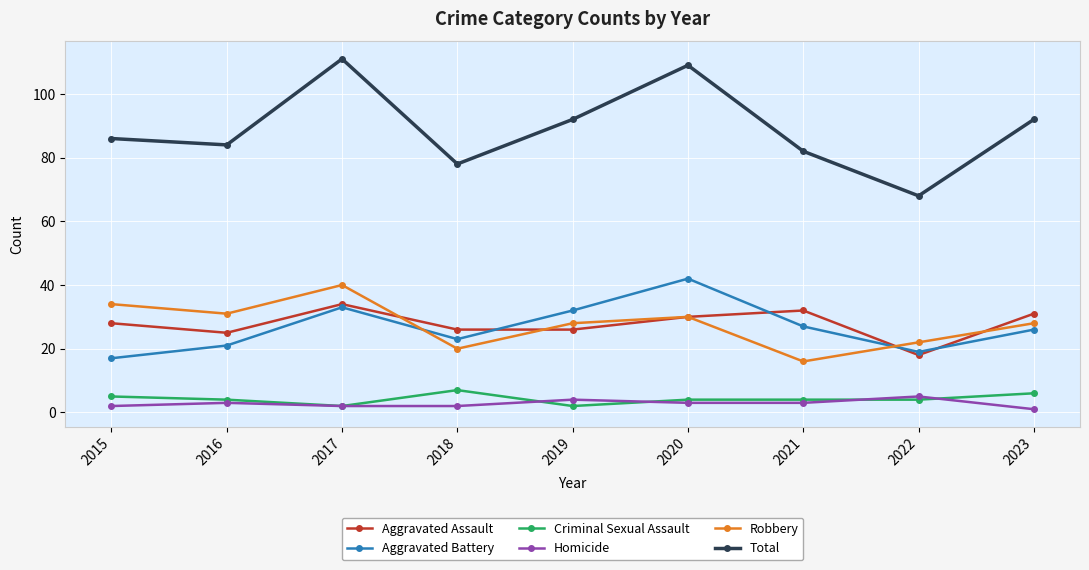

Is this an area chart (filled region under the line)?

No